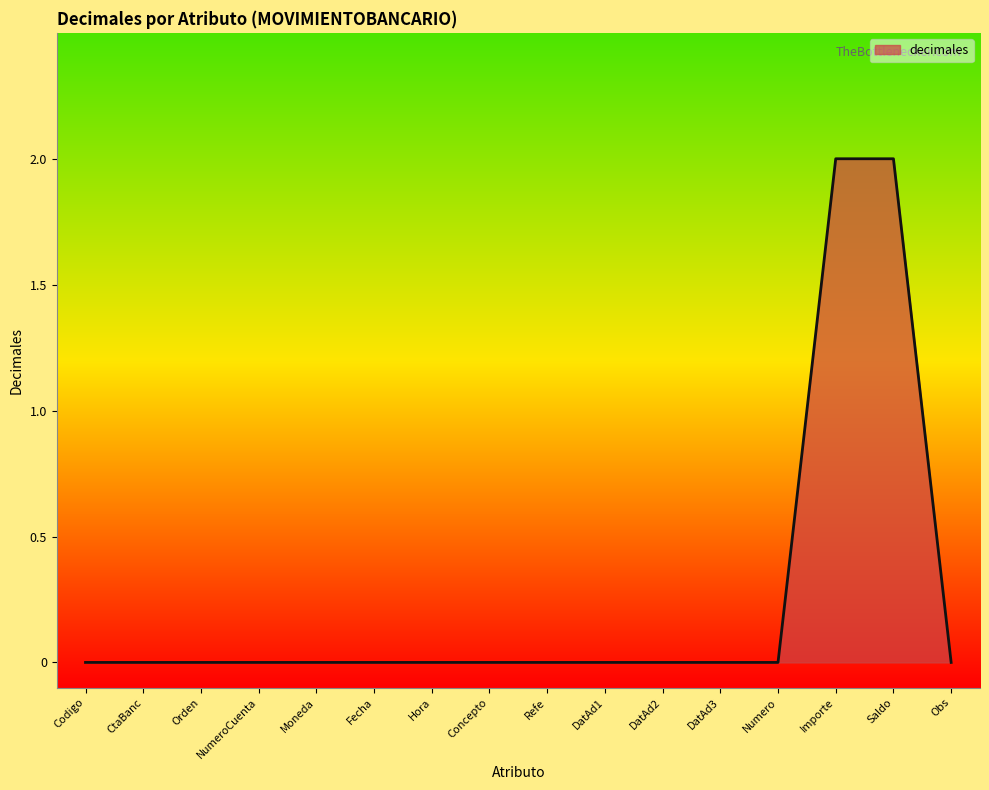

Which has a higher value, Importe or Refe?

Importe